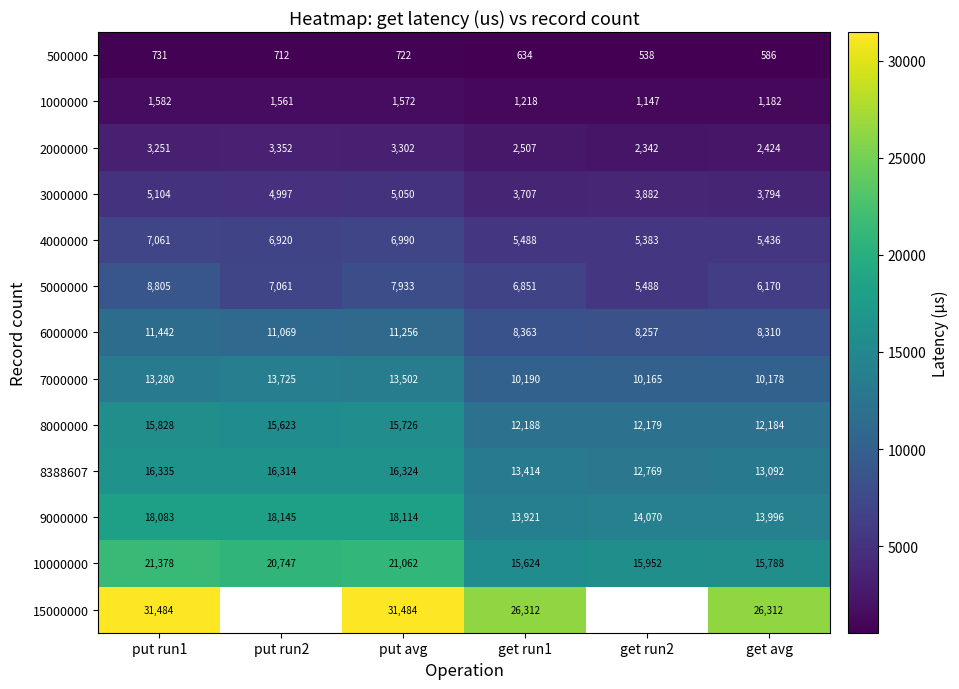

Which category has the lowest value in the 10000000 series?

get run1